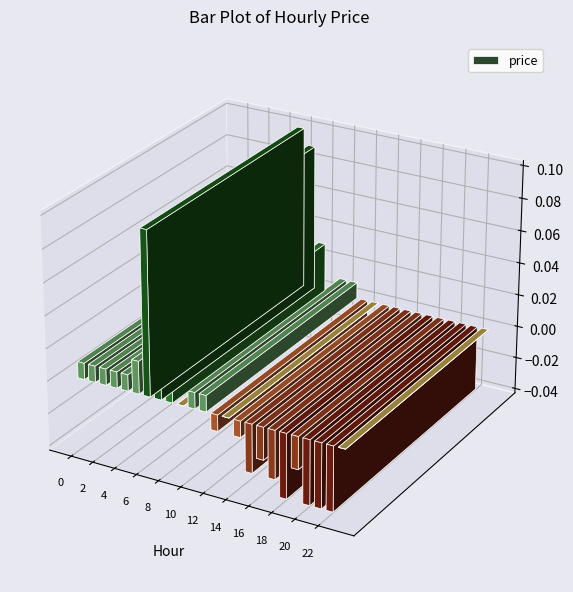

True or false: the data shows -0.0 at 19.

False